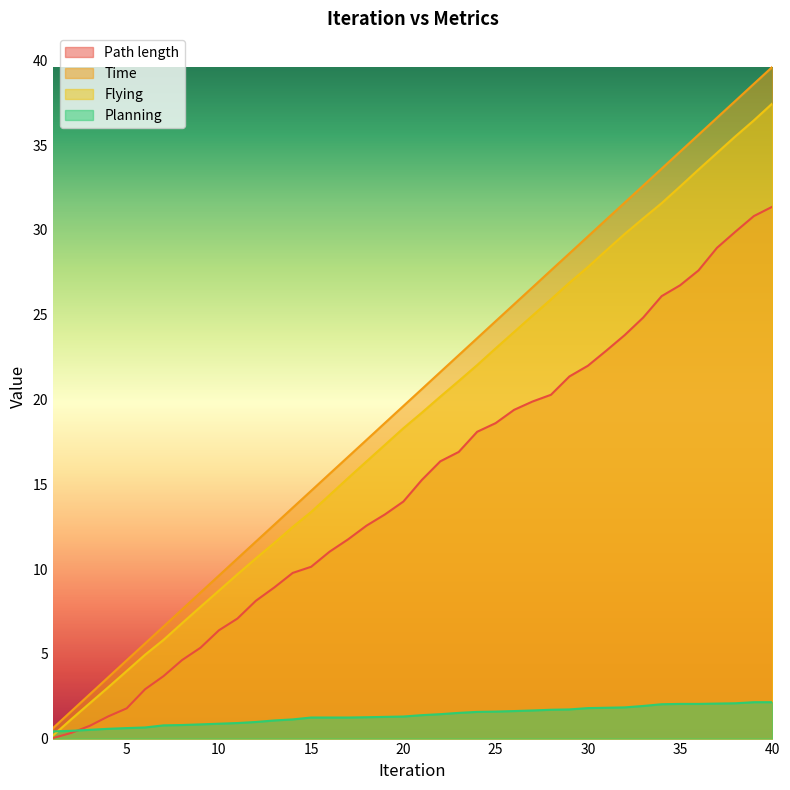

Which series has the widest spread of values?

Time